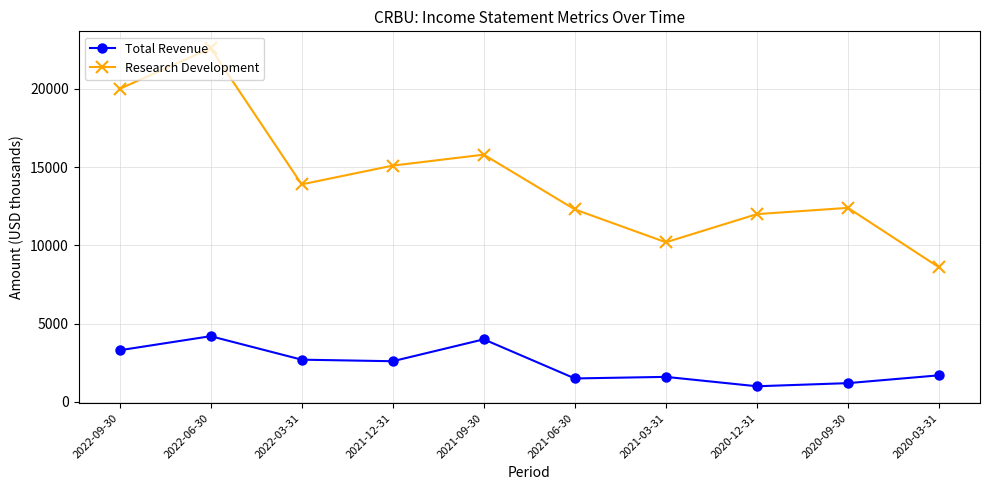

Reading left to right, list all the values displayed in this chart.

Total Revenue: 2022-09-30=3300	2022-06-30=4200	2022-03-31=2700	2021-12-31=2600	2021-09-30=4000	2021-06-30=1500	2021-03-31=1600	2020-12-31=1000	2020-09-30=1200	2020-03-31=1700
Research Development: 2022-09-30=20000	2022-06-30=22600	2022-03-31=13900	2021-12-31=15100	2021-09-30=15800	2021-06-30=12300	2021-03-31=10200	2020-12-31=12000	2020-09-30=12400	2020-03-31=8600